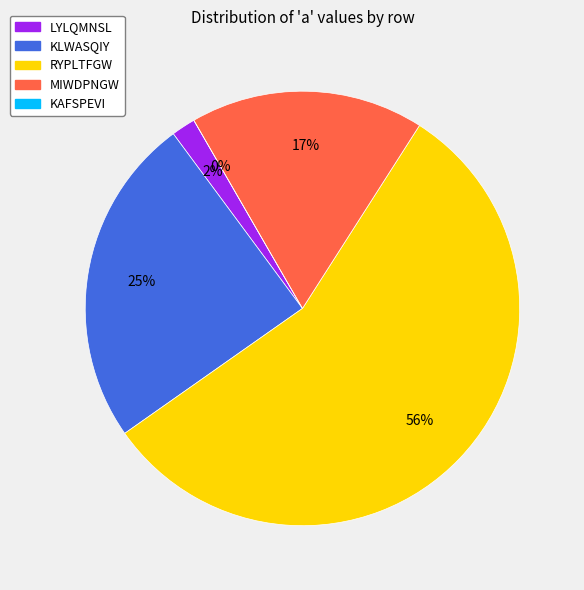

Is it true that KAFSPEVI is 1% of the pie?

False